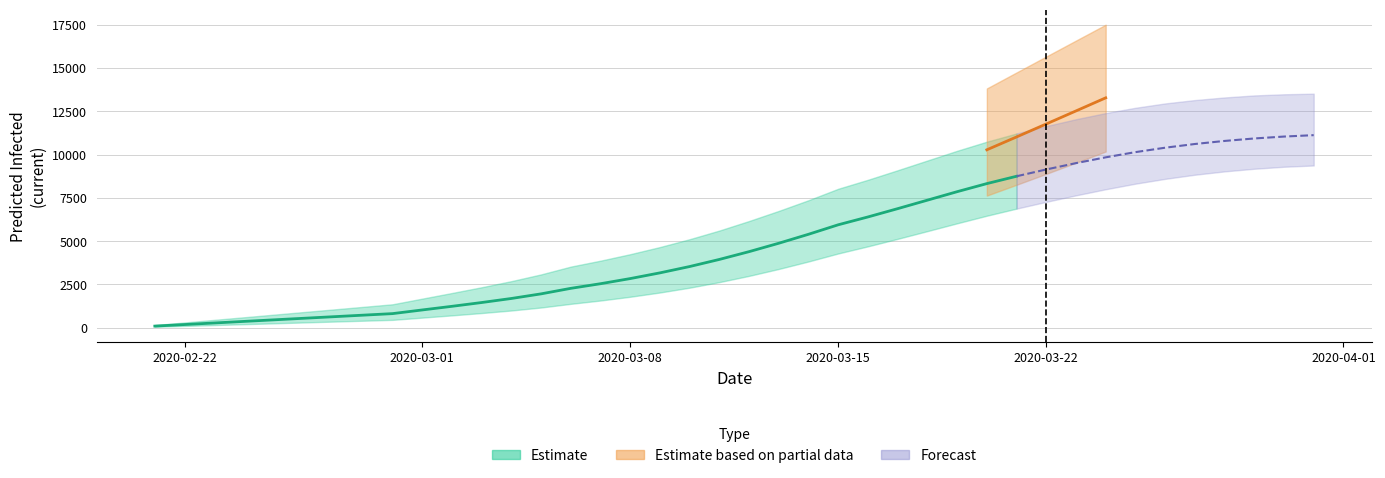

What is the approximate value of predicted_total_infected_mean at 0, to the nearest 50?

100